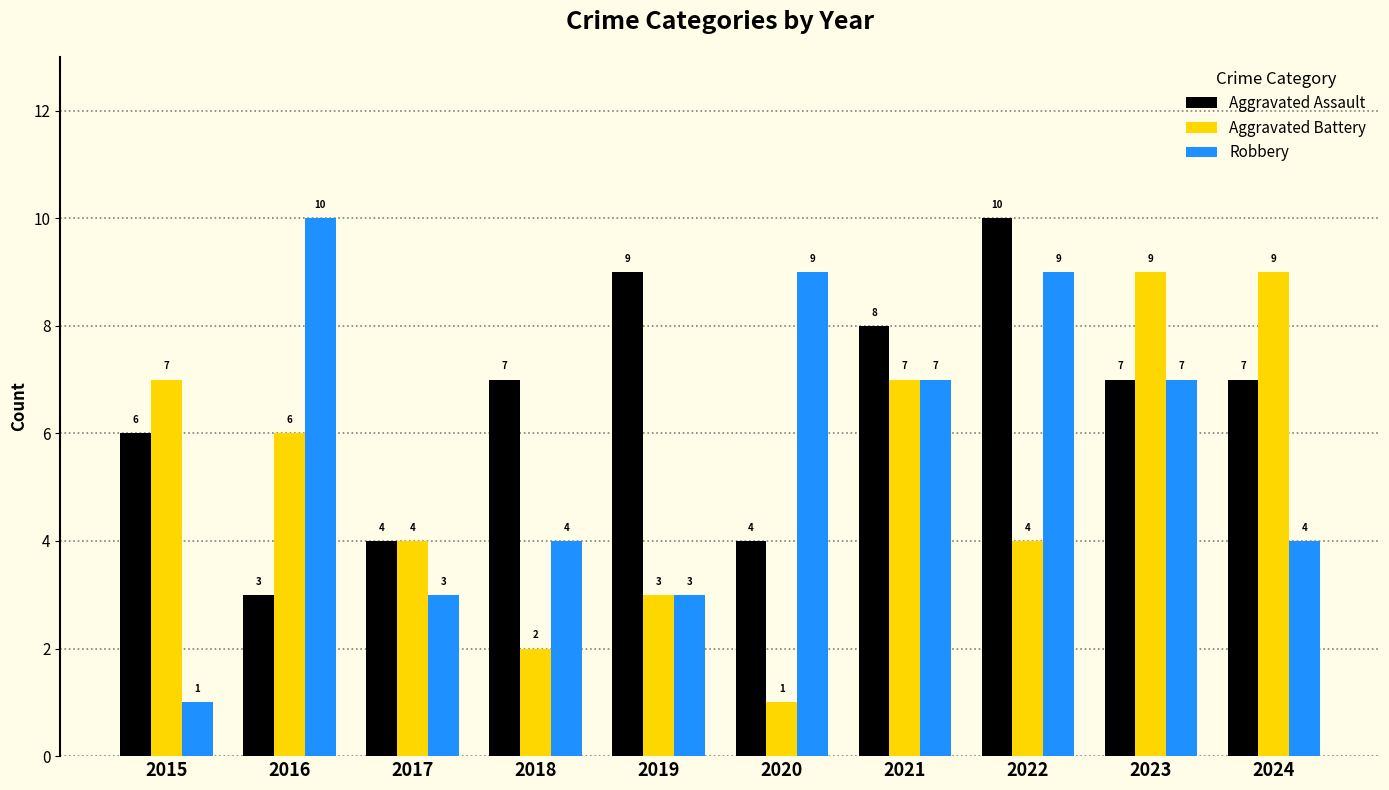

What is the difference between the Aggravated Assault values at 2015 and 2018?

1